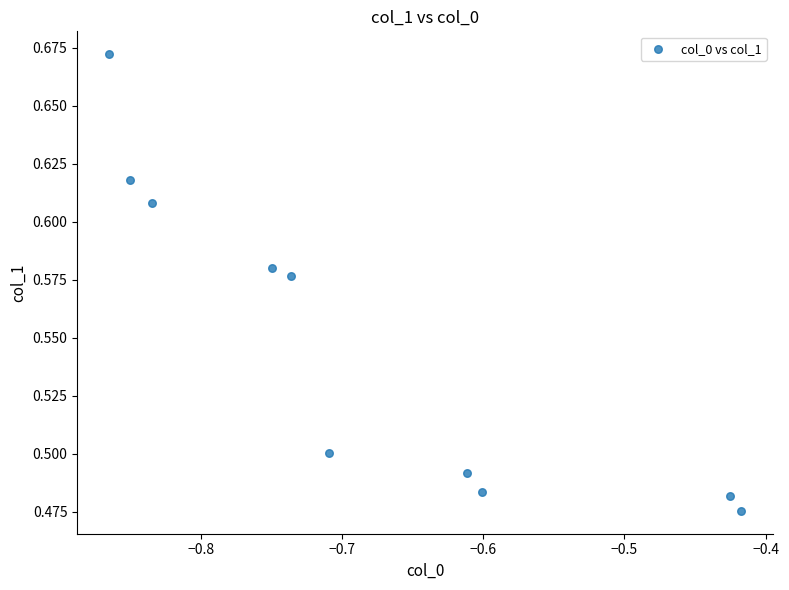

What is the range of X values (max minus min)?

0.4